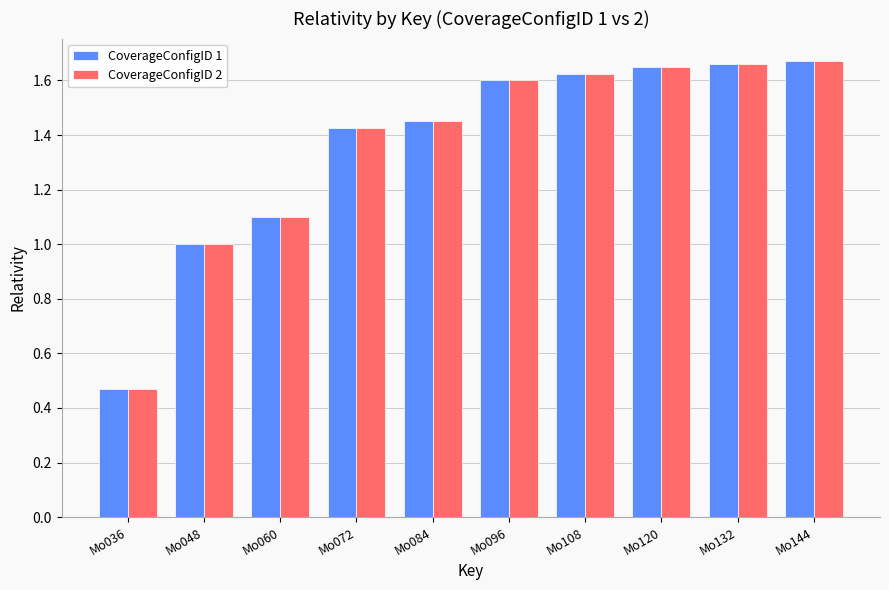

The value of CoverageConfigID 2 at Mo060 is 0.5. True or false?

False